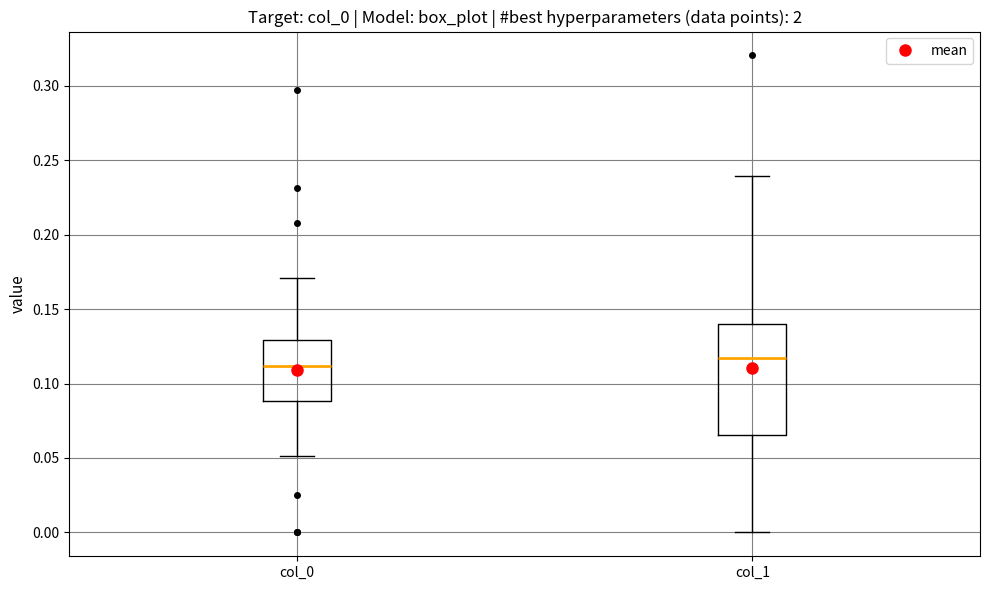

Reading left to right, read every box against the y-axis: the position of its median line, the range the box covers, and the ends of its whiskers. The values are not printed on the chart, so give them approximately, as read against the axis.

col_0: median 0.110, box 0.090 to 0.130, whiskers 0.050 to 0.170
col_1: median 0.115, box 0.065 to 0.140, whiskers 0.000 to 0.240